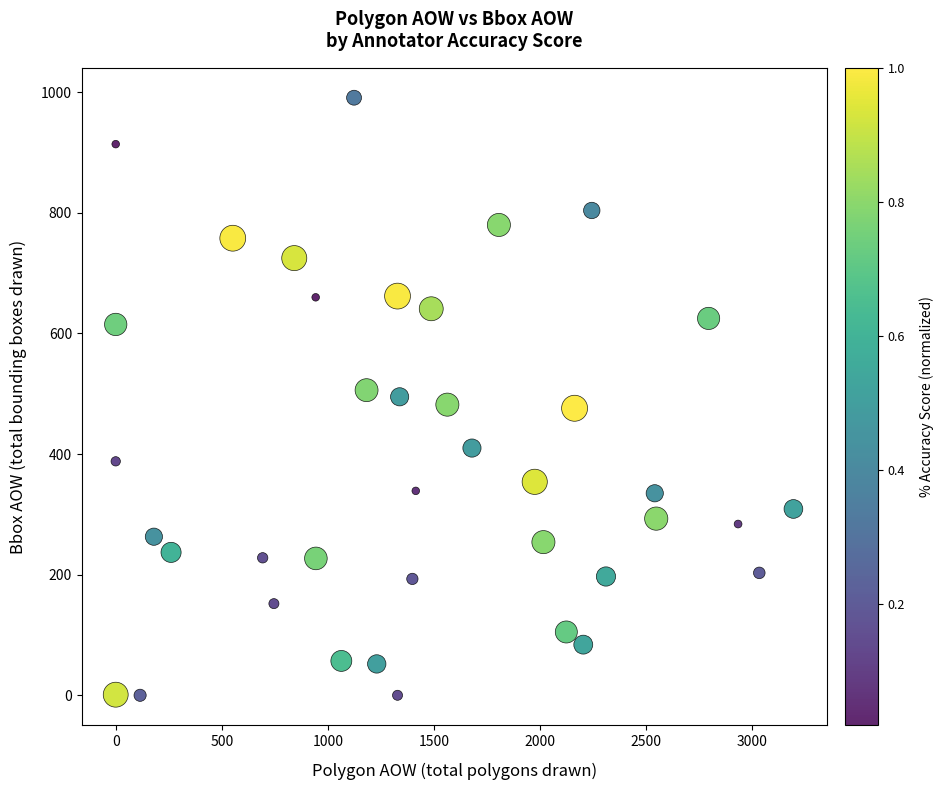

What is the range of Y values (max minus min)?

991